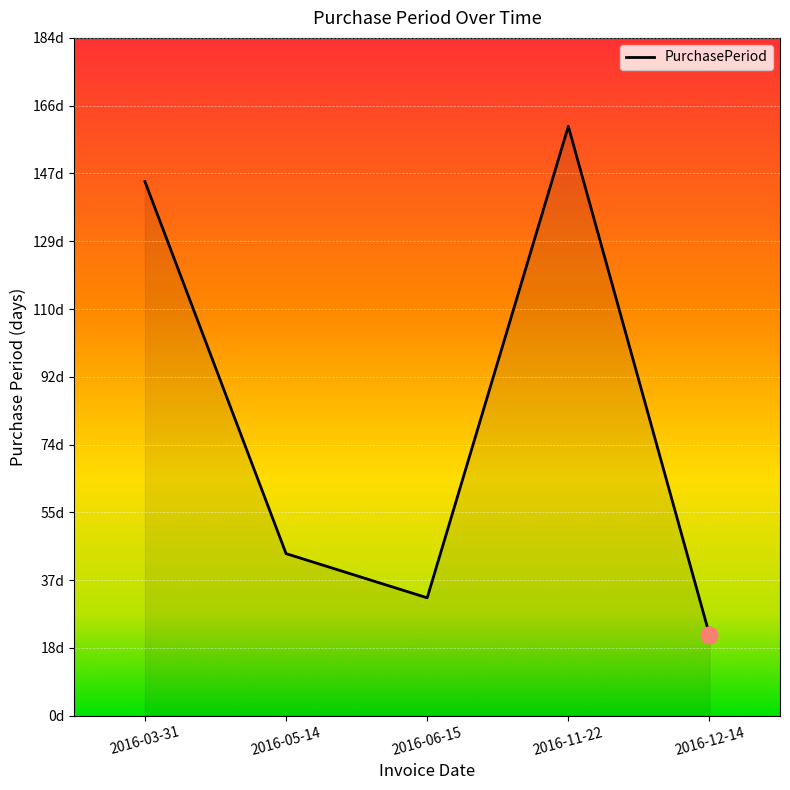

Does the chart display data point markers on the line(s)?

No